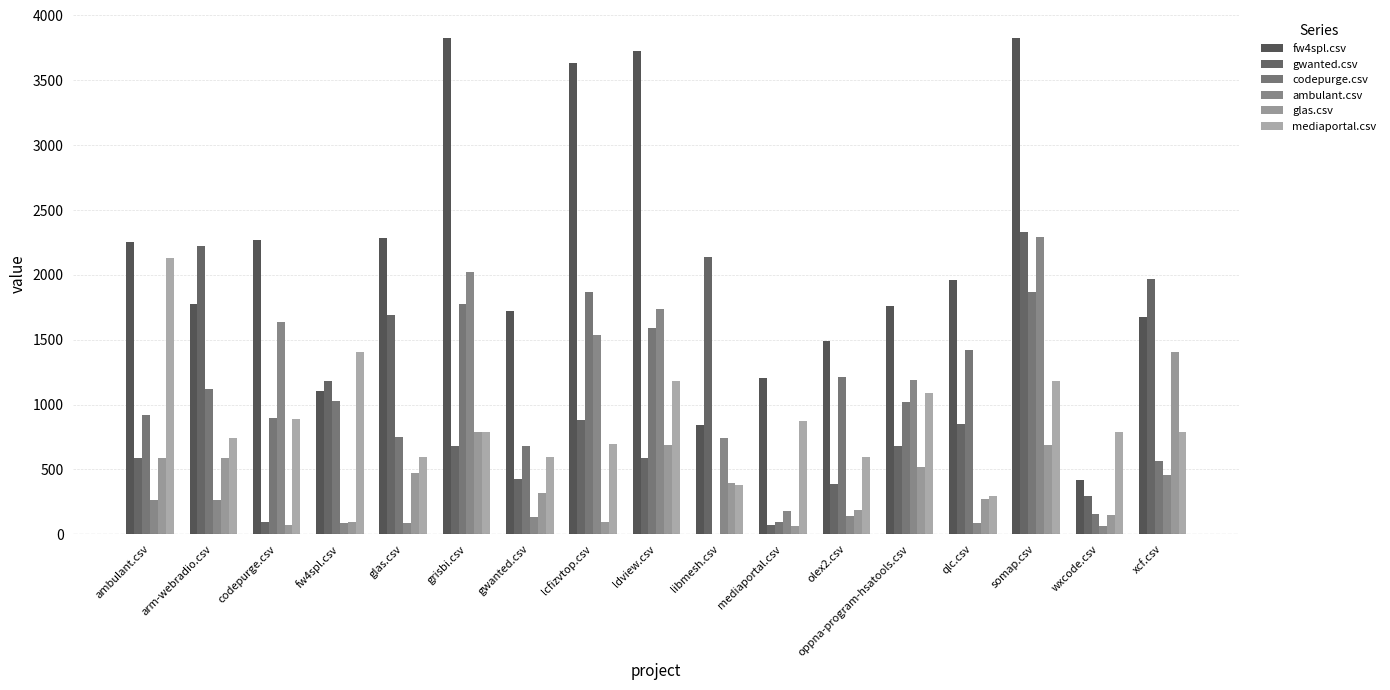

How many values in the fw4spl.csv series exceed 1776?

9